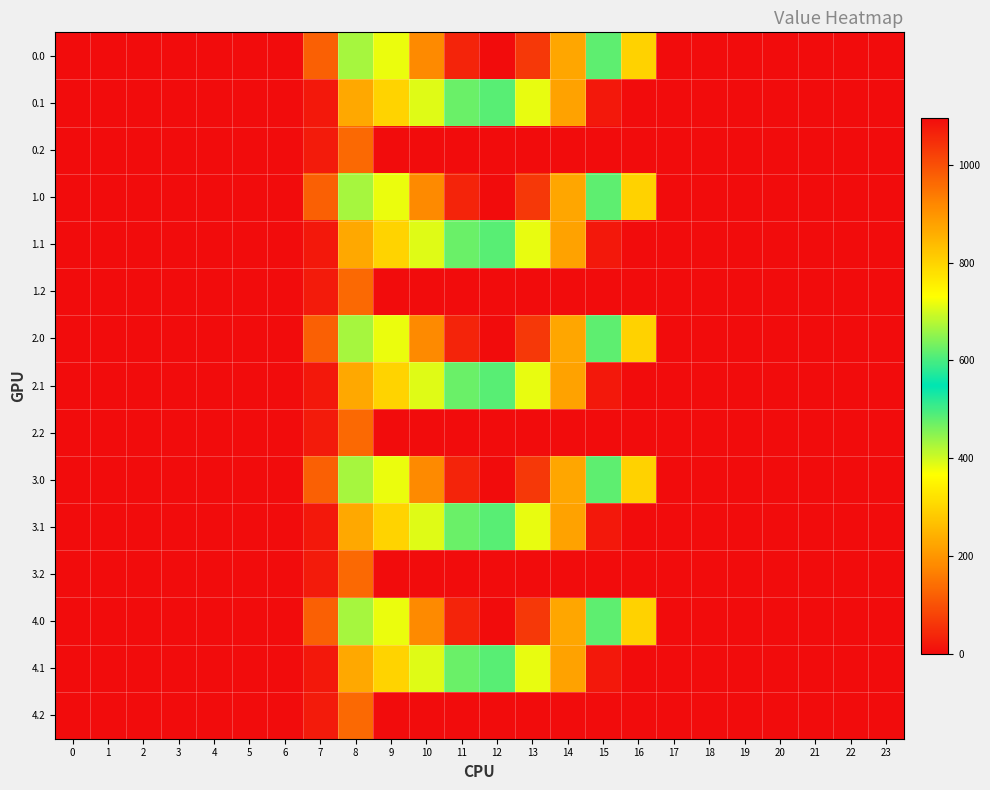

Rank the series by their maximum value, from lowest to highest.

0.2, 1.2, 2.2, 3.2, 4.2, 0.1, 1.1, 2.1, 3.1, 4.1, 0.0, 1.0, 2.0, 3.0, 4.0